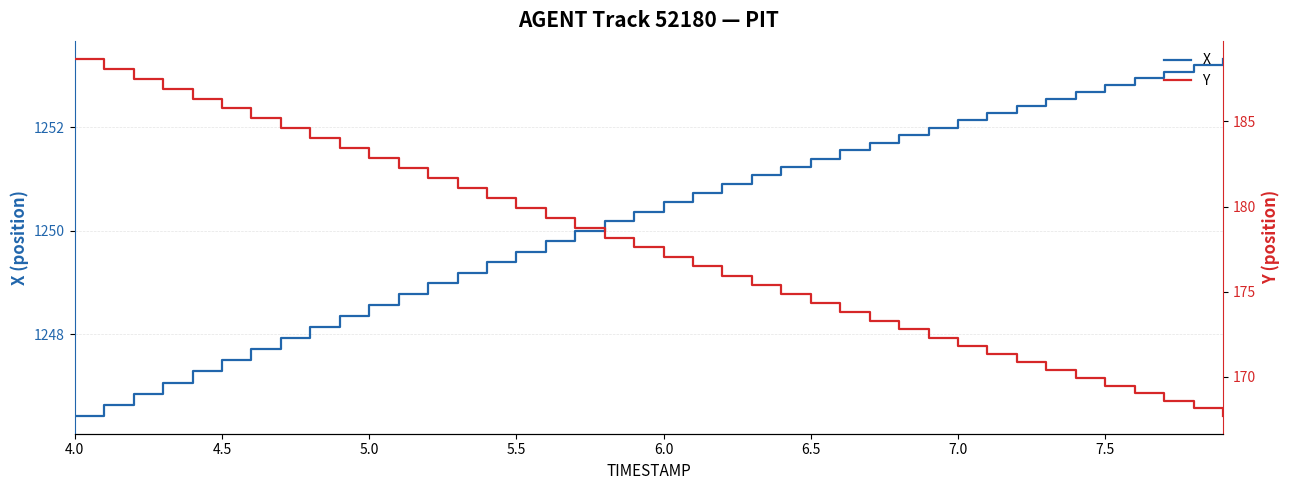

Is this an area chart (filled region under the line)?

No